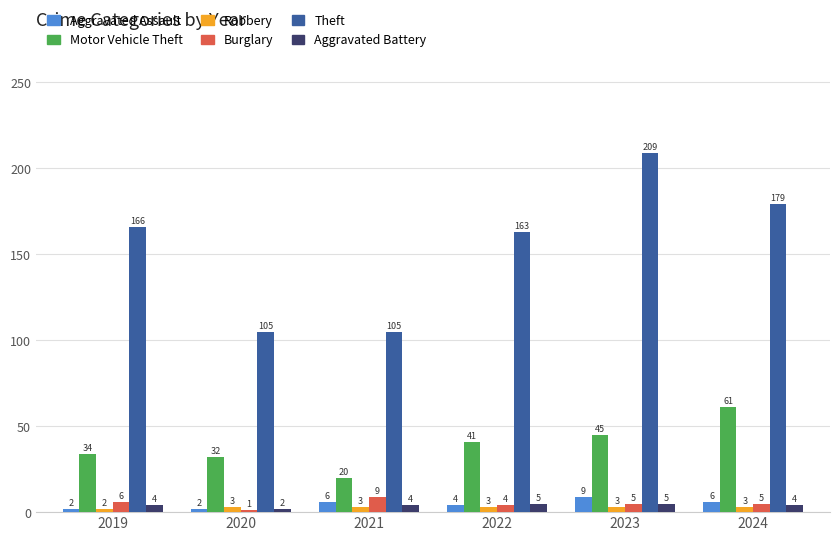

What is the difference between the Aggravated Battery values at 2024 and 2023?

1